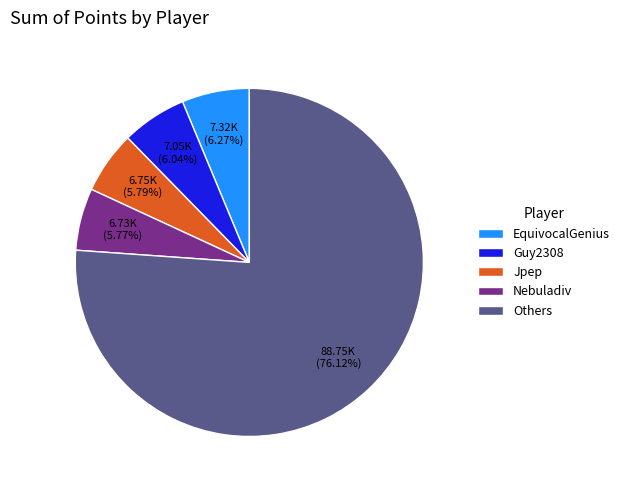

Combined, do Nebuladiv and Others account for over 50%?

Yes